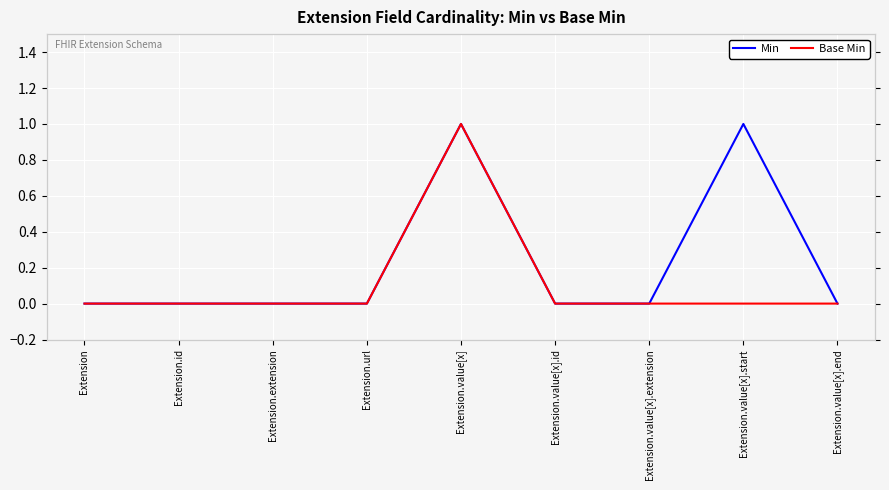

Which series changed the most between Extension and Extension.value[x].id?

Min